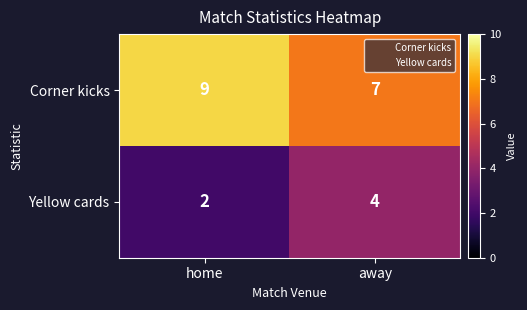

At which category does the chart reach its peak across all series?

home